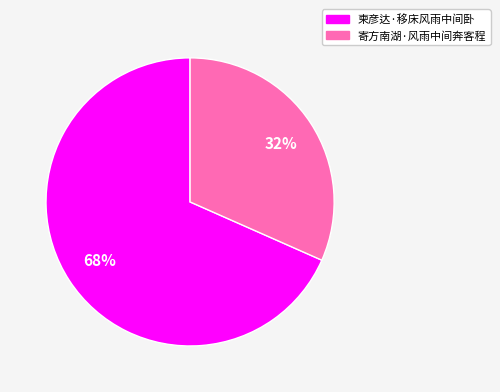

Rank the categories by value from highest to lowest.

柬彦达·移床风雨中间卧, 寄方南湖·风雨中间奔客程